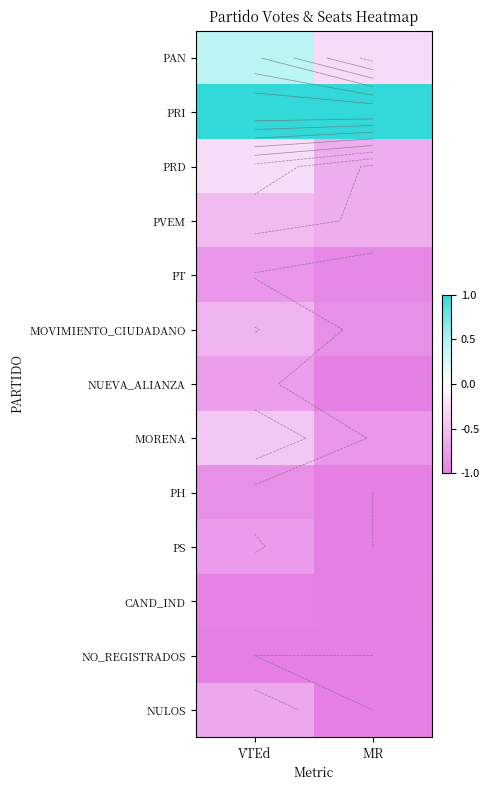

At which label is MOVIMIENTO_CIUDADANO closest to 0?

VTEd